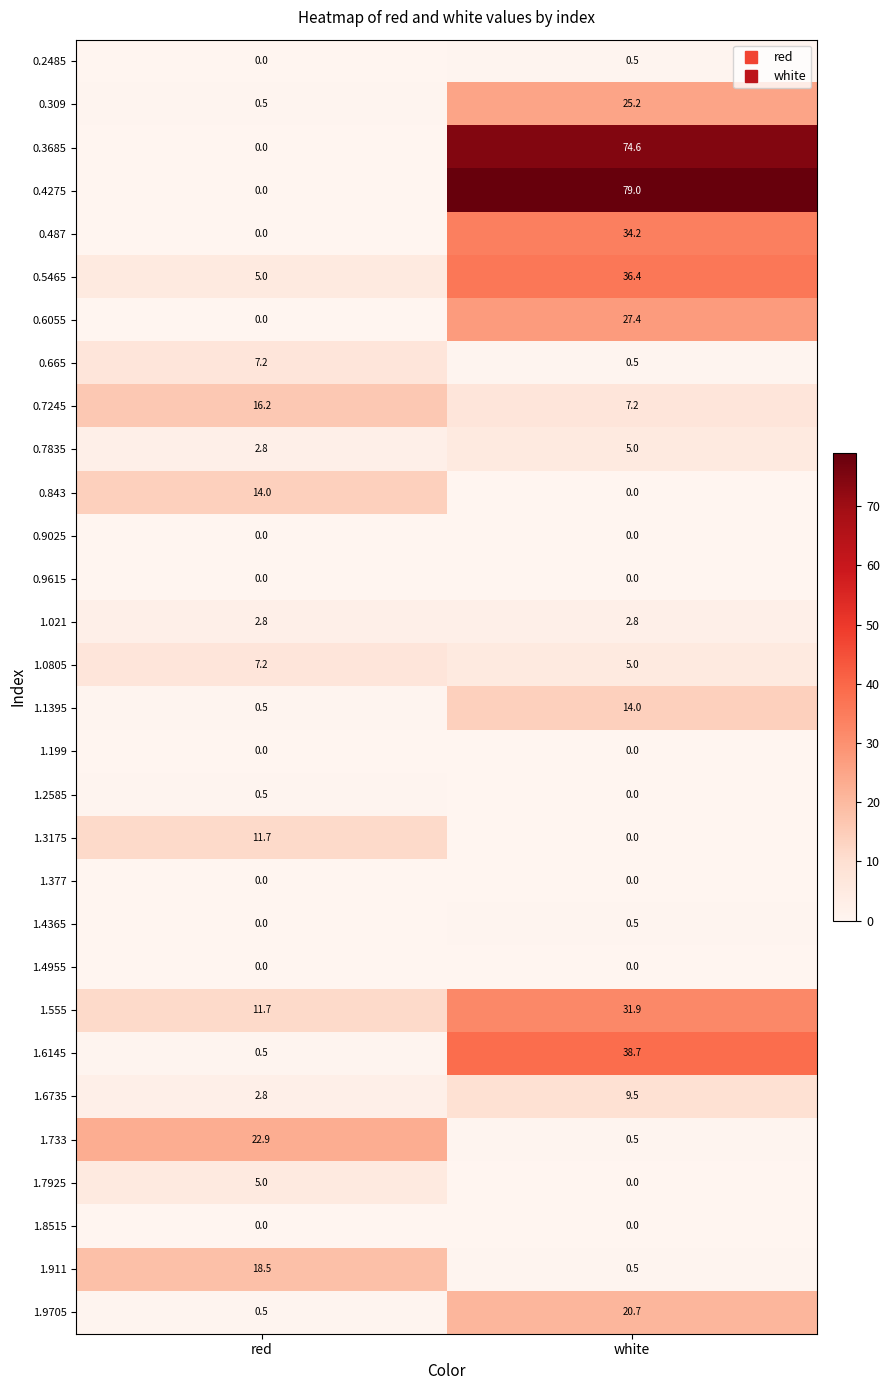

Which series has the widest spread of values?

0.4275